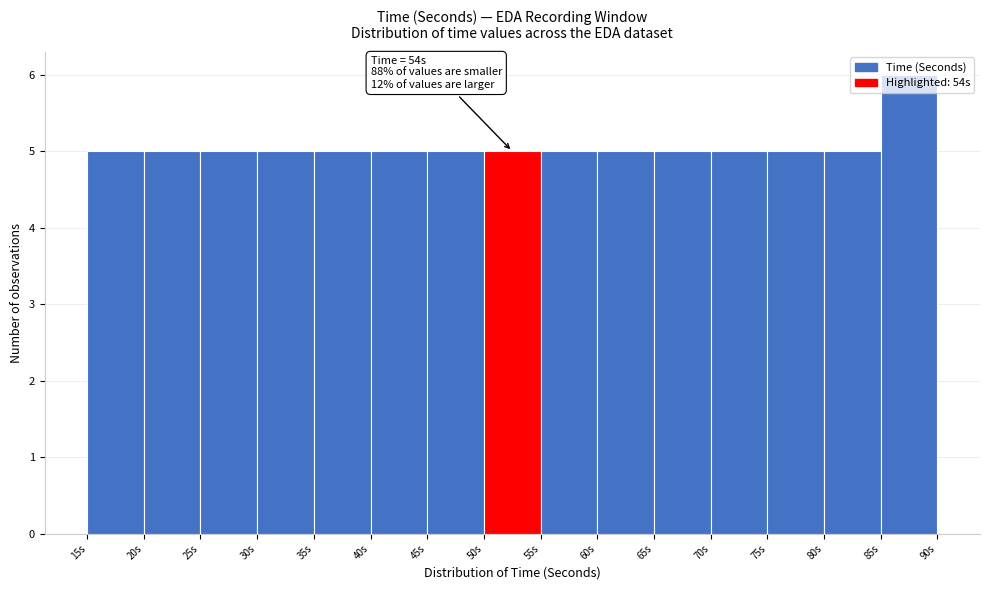

Which range on the x-axis has the tallest bar?

85 to 90